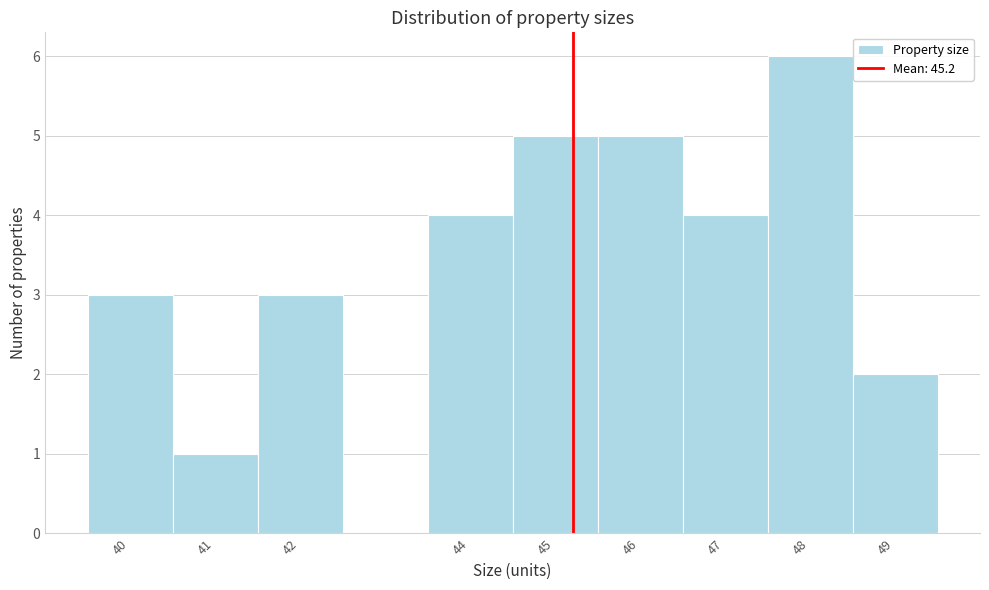

Reading left to right, transcribe this chart: for each bar, give the range it covers on the x-axis and its height. The values are not printed on the chart, so give them approximately, as read against the axis.

39.5 to 40.5: 3
40.5 to 41.5: 1
41.5 to 42.5: 3
42.5 to 43.5: 0
43.5 to 44.5: 4
44.5 to 45.5: 5
45.5 to 46.5: 5
46.5 to 47.5: 4
47.5 to 48.5: 6
48.5 to 49.5: 2